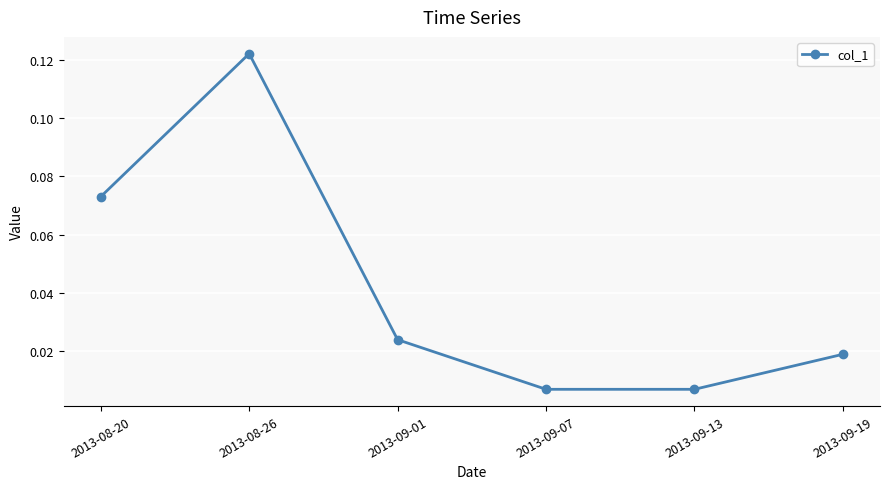

The value at 2013-08-20 is 0.0. True or false?

False